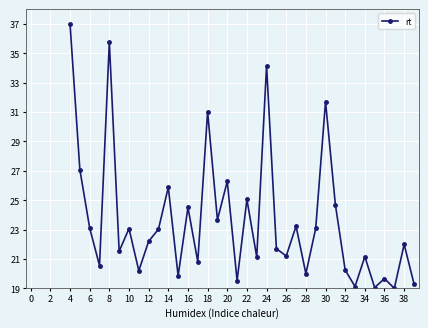

What is the difference between the maximum and minimum values?

18.0